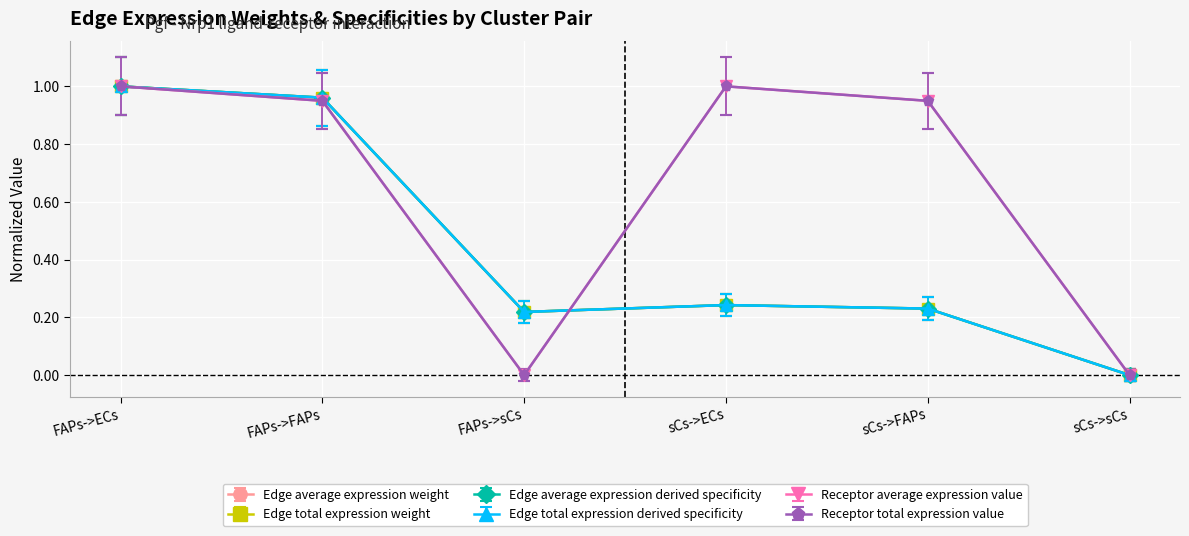

Is this an area chart (filled region under the line)?

No